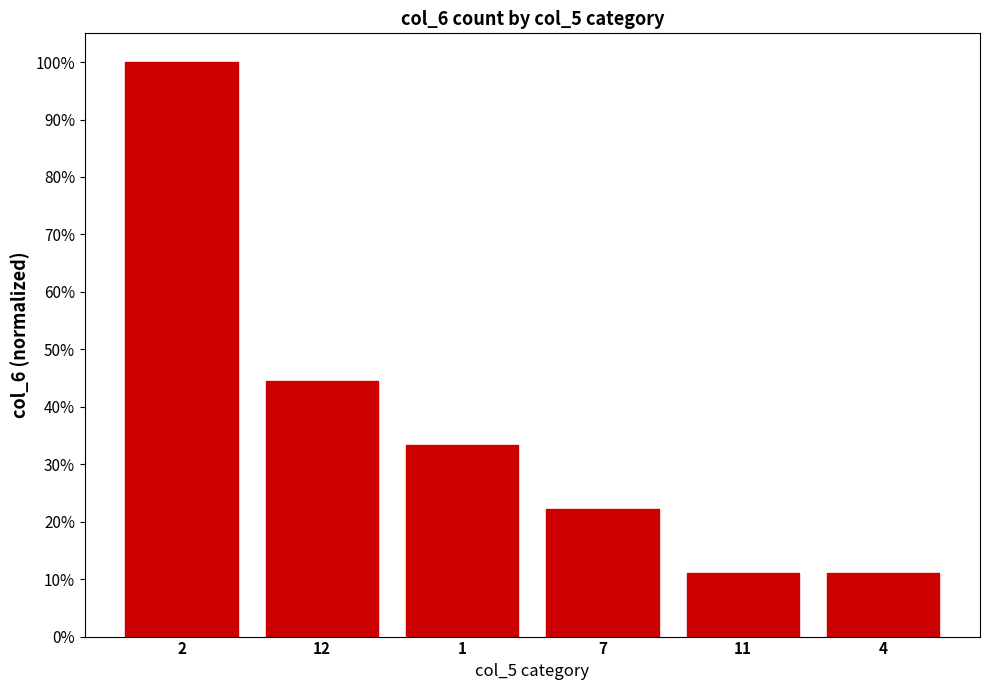

List the labels in order of value, largest first.

2, 12, 1, 7, 11, 4